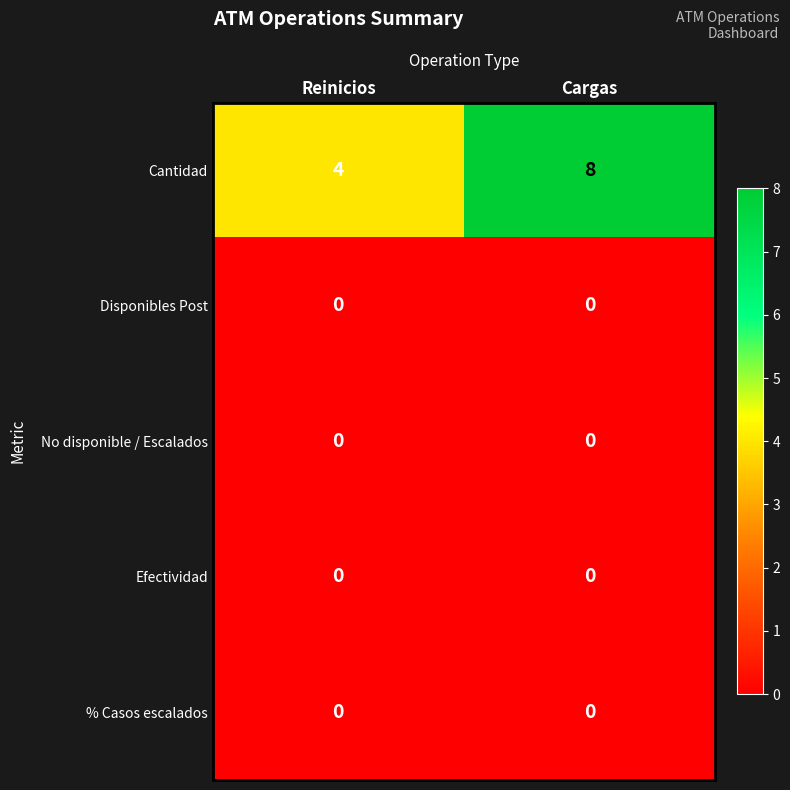

Which series has the largest total across all categories?

Cantidad